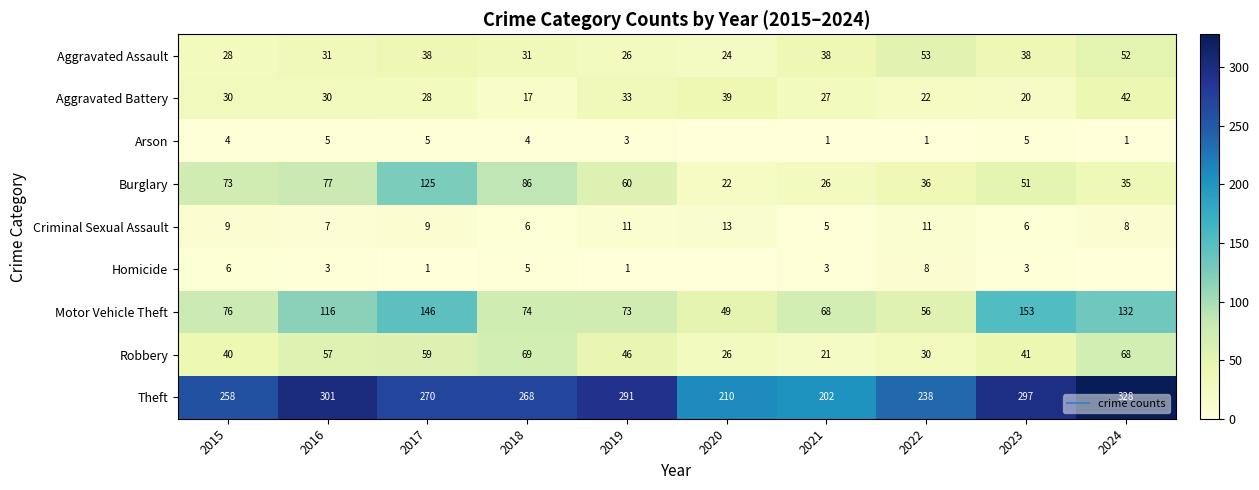

The Theft series shows 138 at 2022. True or false?

False